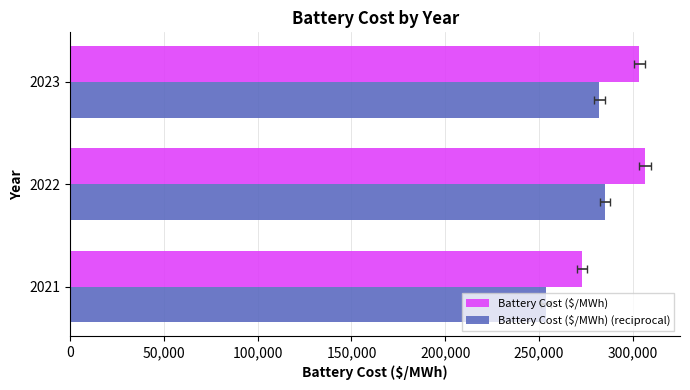

Count the number of categories in the chart.

3